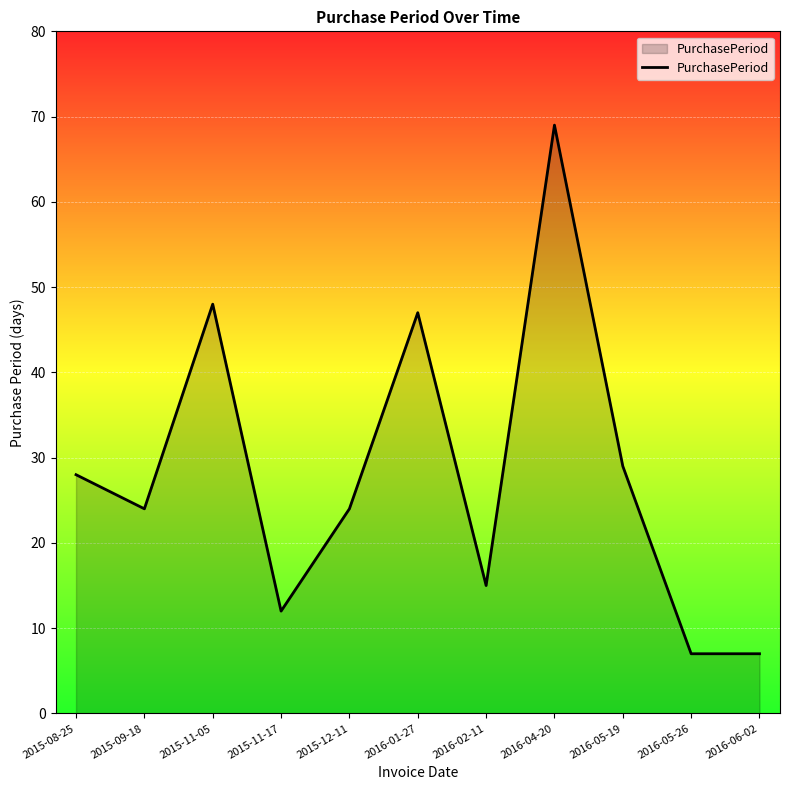

What is the ratio of the value at 2015-09-18 to the value at 2016-06-02?

3.4